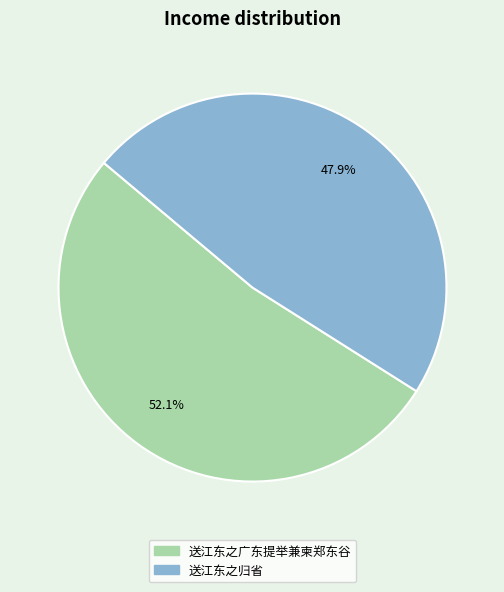

Rank the categories by value from highest to lowest.

送江东之广东提举兼柬郑东谷, 送江东之归省